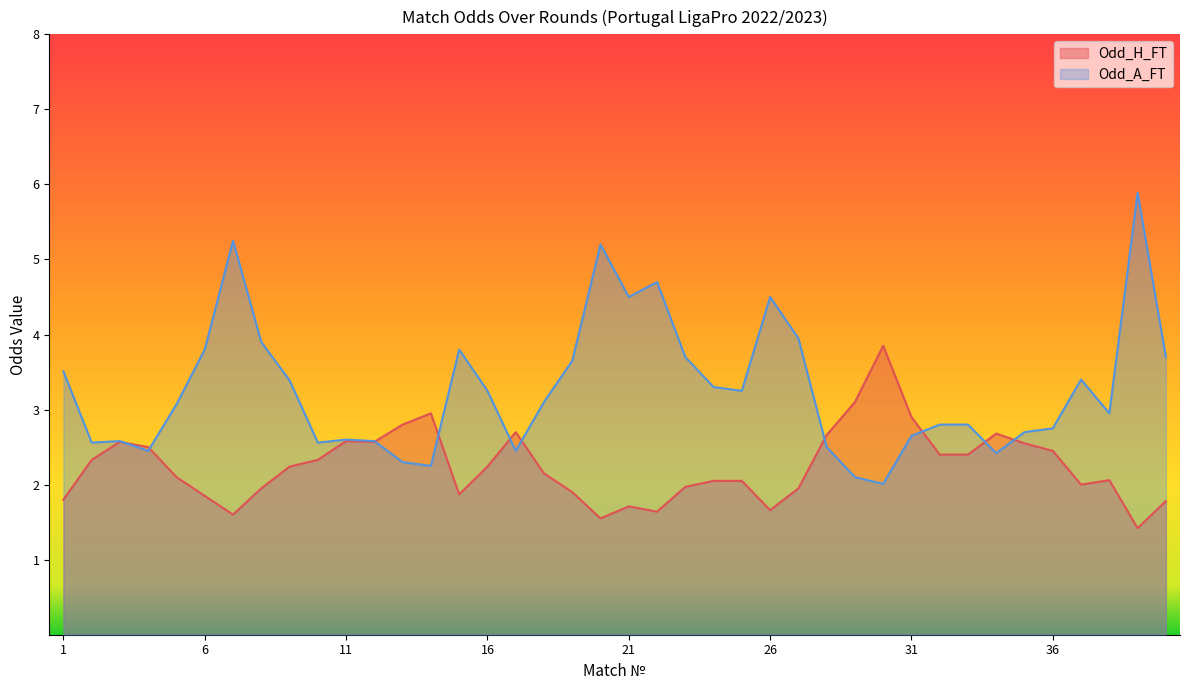

What is the sum of the Odd_H_FT values at 27 and 22?

3.6